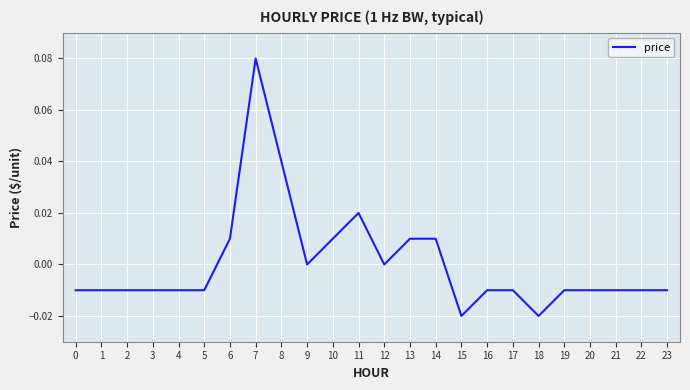

True or false: the data shows 0.0 at 8.

True